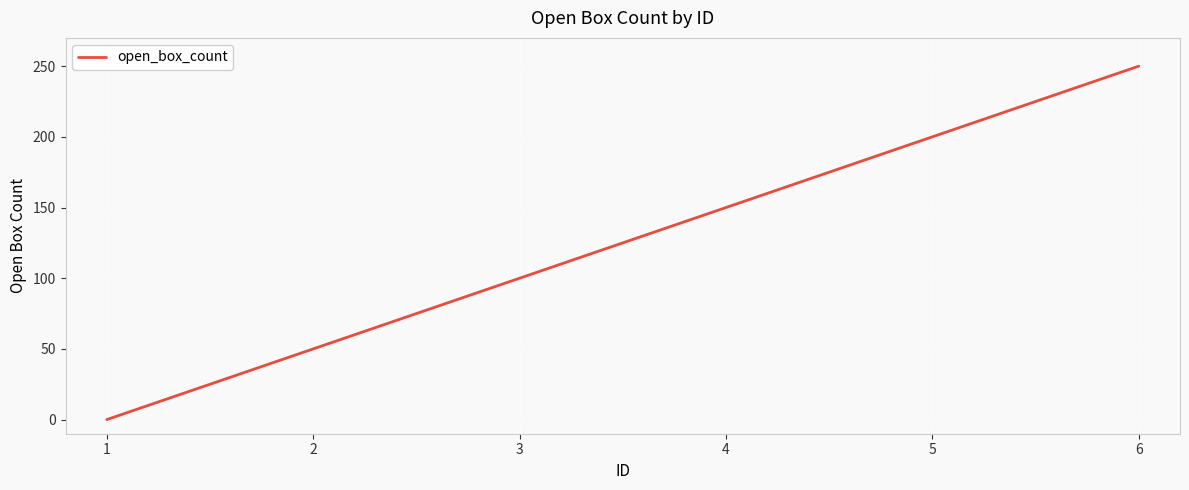

What is the average value?

125